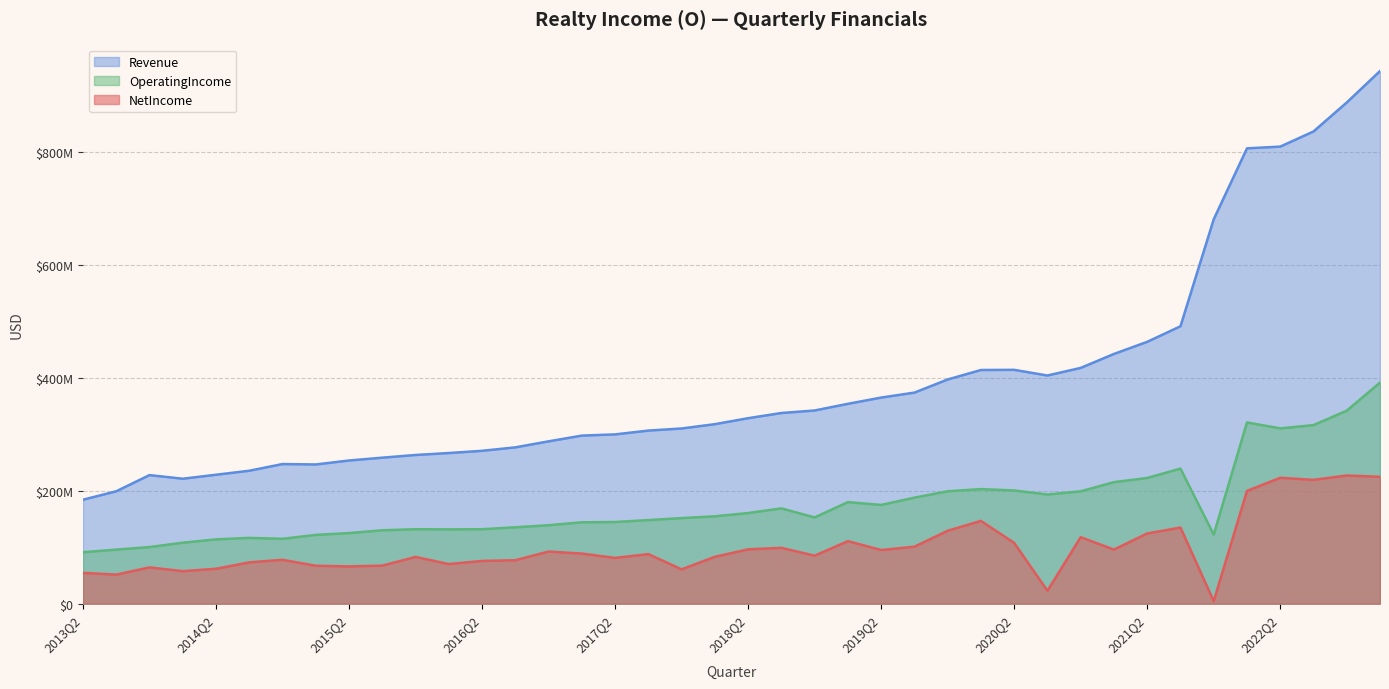

Reading right to left, extract all data points from this chart.

NetIncome: 2013Q2=54670000	2013Q3=51571000	2013Q4=64336000	2014Q1=57661000	2014Q2=61902000	2014Q3=73283000	2014Q4=77788000	2015Q1=67264000	2015Q2=66087000	2015Q3=67475000	2015Q4=82941000	2016Q1=70243000	2016Q2=75815000	2016Q3=77072000	2016Q4=92441000	2017Q1=88870000	2017Q2=81136000	2017Q3=87940000	2017Q4=60852000	2018Q1=83163000	2018Q2=96380000	2018Q3=98999000	2018Q4=85072000	2019Q1=110942000	2019Q2=95194000	2019Q3=101049000	2019Q4=129297000	2020Q1=146827000	2020Q2=107824000	2020Q3=22904000	2020Q4=117931000	2021Q1=95940000	2021Q2=124479000	2021Q3=134996000	2021Q4=4467000	2022Q1=199971000	2022Q2=223207000	2022Q3=219567000	2022Q4=227265000	2023Q1=225016000
Revenue: 2013Q2=184319000	2013Q3=199304000	2013Q4=227977000	2014Q1=221572000	2014Q2=228646000	2014Q3=235713000	2014Q4=247573000	2015Q1=246867000	2015Q2=253860000	2015Q3=258889000	2015Q4=263668000	2016Q1=267116000	2016Q2=271039000	2016Q3=277174000	2016Q4=287843000	2017Q1=298025000	2017Q2=300170000	2017Q3=306920000	2017Q4=310653000	2018Q1=318295000	2018Q2=328886000	2018Q3=338081000	2018Q4=342576000	2019Q1=354365000	2019Q2=365450000	2019Q3=374247000	2019Q4=397529000	2020Q1=414341000	2020Q2=414636000	2020Q3=404572000	2020Q4=418076000	2021Q1=442804000	2021Q2=464282000	2021Q3=491875000	2021Q4=681502000	2022Q1=807343000	2022Q2=810419000	2022Q3=837269000	2022Q4=888650000	2023Q1=944399000
OperatingIncome: 2013Q2=91263000	2013Q3=95909000	2013Q4=100389000	2014Q1=108139000	2014Q2=114038000	2014Q3=116658000	2014Q4=115053000	2015Q1=121992000	2015Q2=125213000	2015Q3=130148000	2015Q4=132065000	2016Q1=131760000	2016Q2=132041000	2016Q3=135476000	2016Q4=139122000	2017Q1=144288000	2017Q2=144814000	2017Q3=148203000	2017Q4=151749000	2018Q1=154956000	2018Q2=160697000	2018Q3=168976000	2018Q4=152955000	2019Q1=180104000	2019Q2=175097000	2019Q3=188009000	2019Q4=199352000	2020Q1=203186000	2020Q2=200793000	2020Q3=193564000	2020Q4=199226000	2021Q1=215524000	2021Q2=222910000	2021Q3=239568000	2021Q4=122529000	2022Q1=321346000	2022Q2=310842000	2022Q3=316604000	2022Q4=342208000	2023Q1=392088000